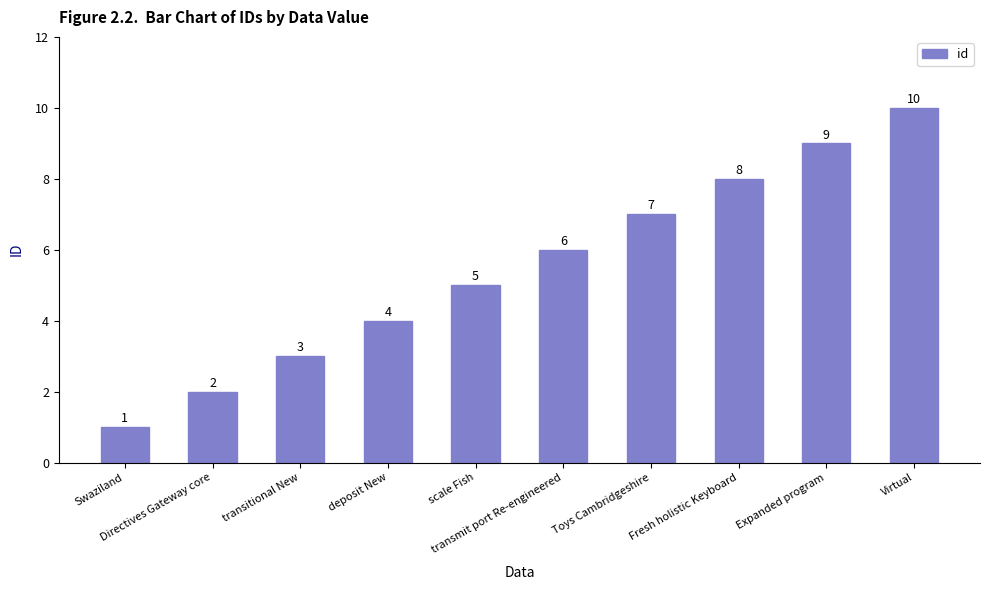

Approximately how many times larger is the value at Swaziland compared to scale Fish?

0.2